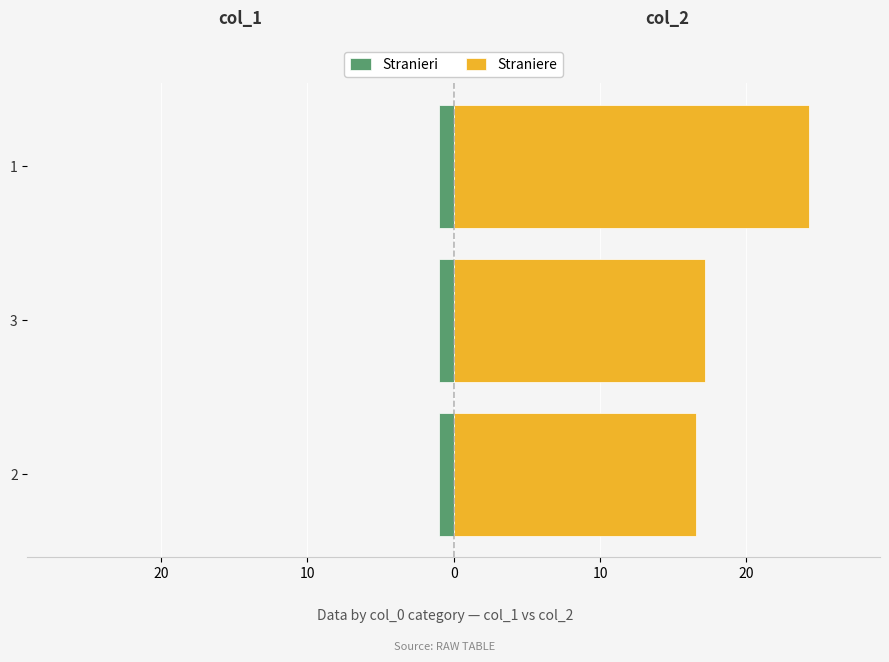

At how many categories does at least one series exceed 16?

3